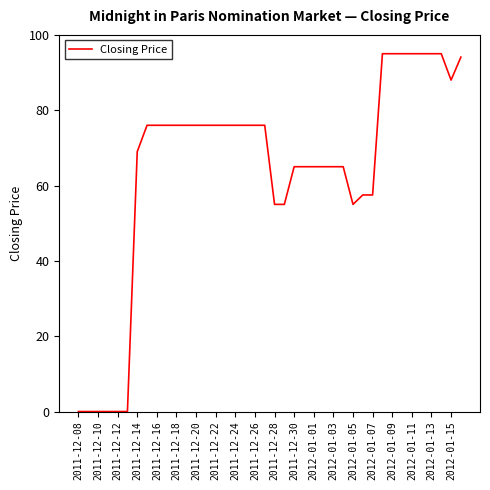

What is the difference between the maximum and minimum values?

95.0